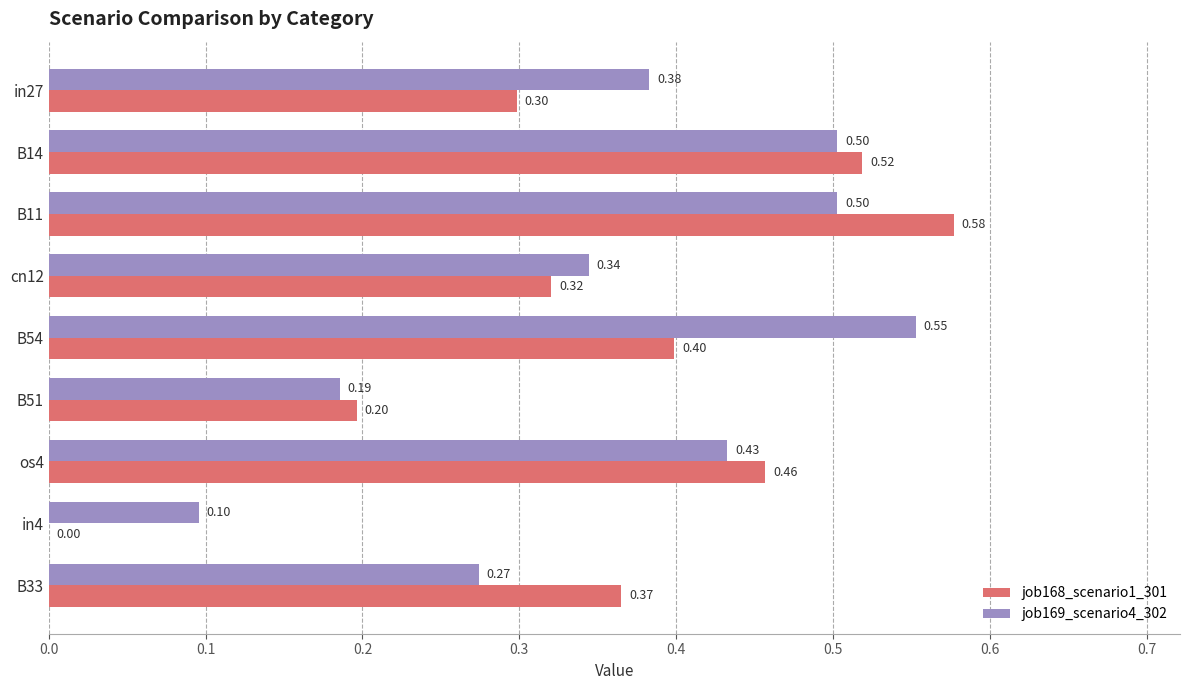

What is the sum of all job169_scenario4_302 values?

3.3